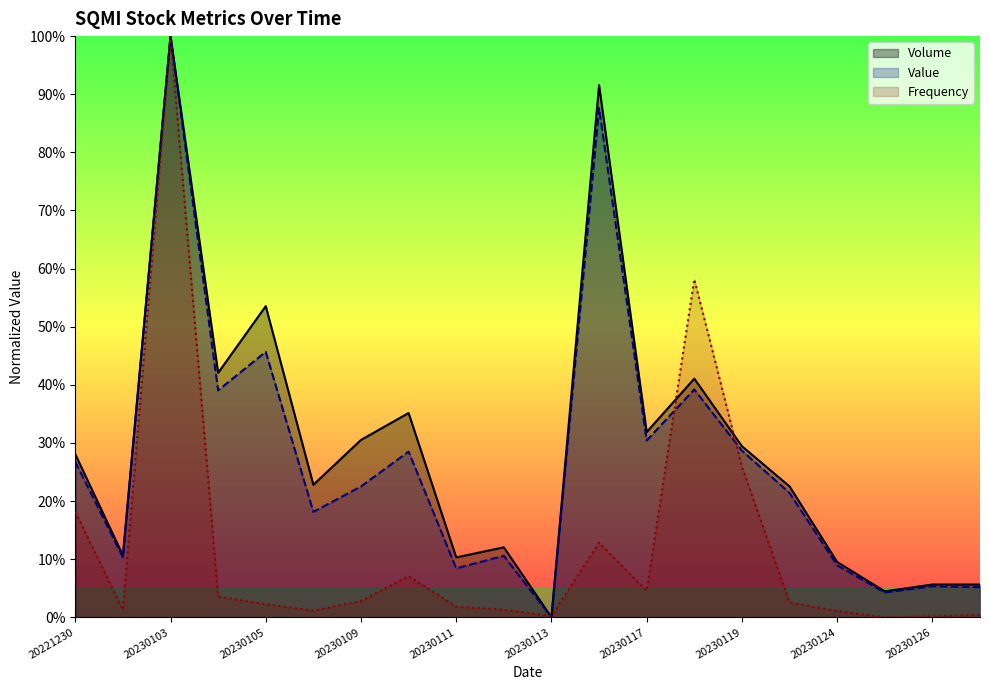

How many data points in Value are less than 22?

10